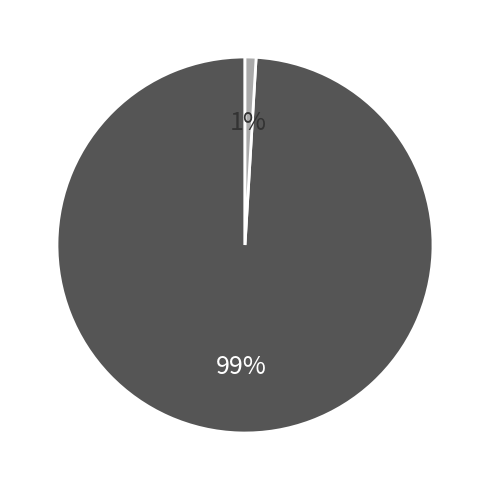

Count the number of slices in the pie.

2